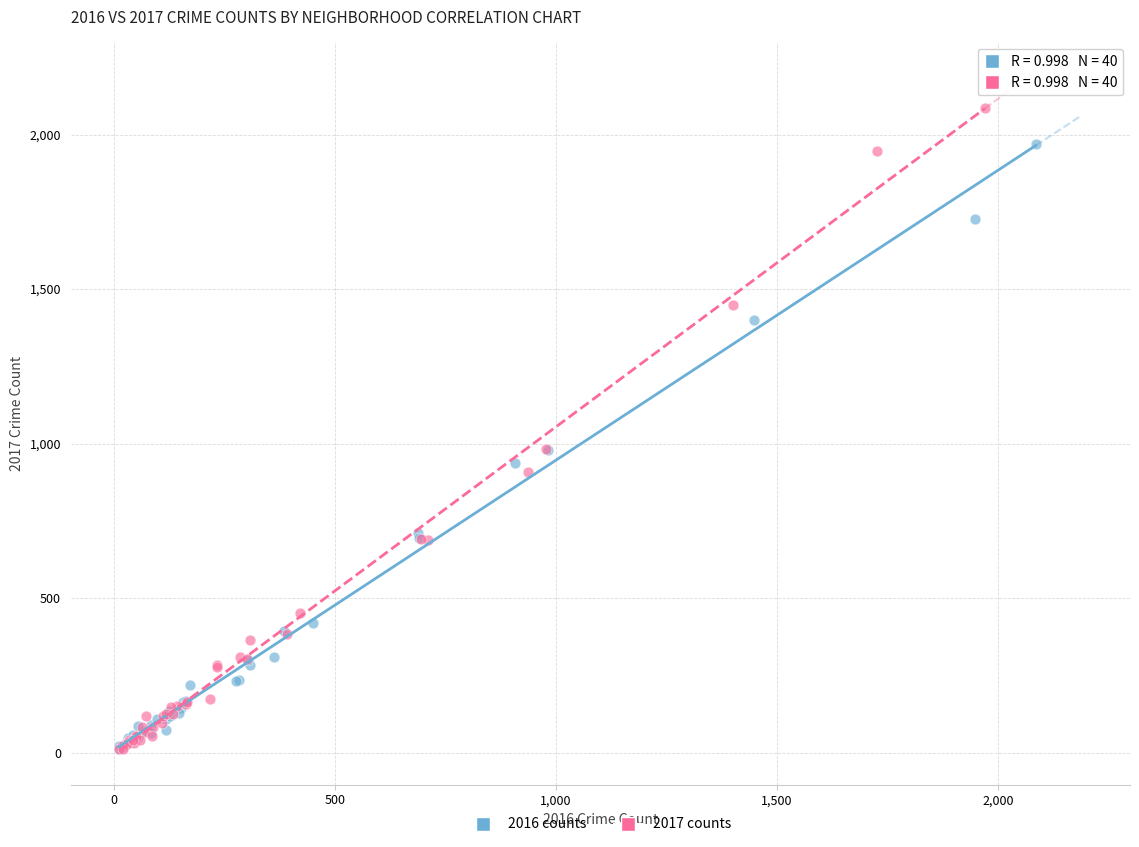

What are all the series names shown in the legend?

2016 counts, 2017 counts